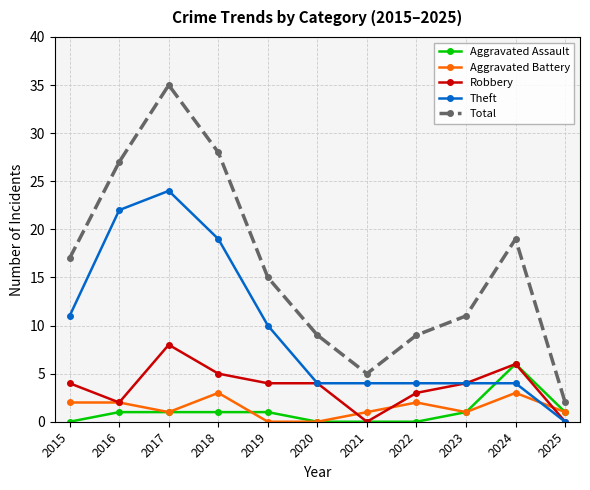

Where is the first local minimum for Total?

2021